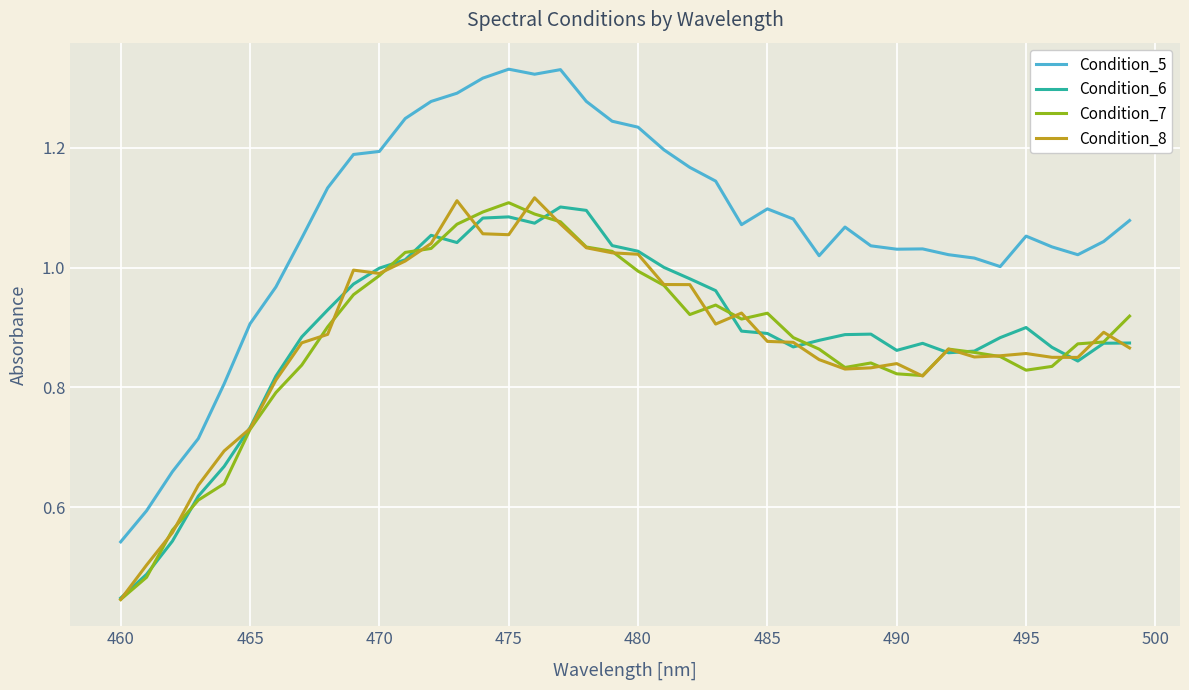

What is the sum of all Condition_5 values?

42.8